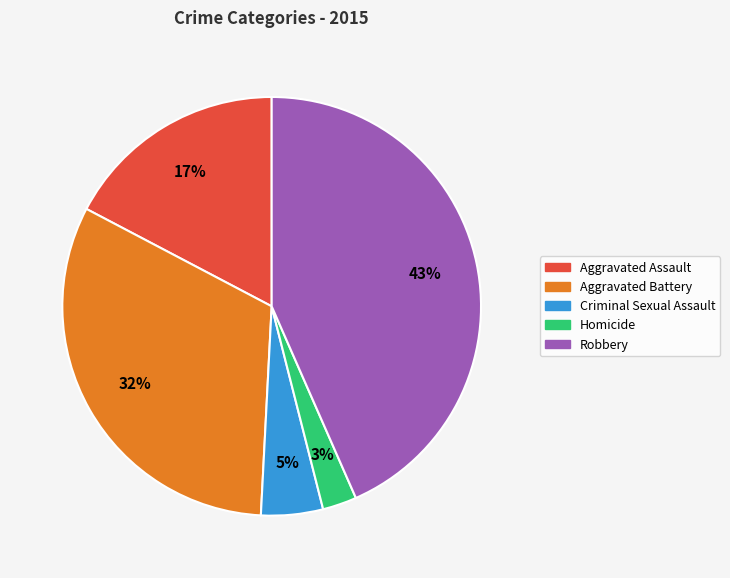

How many slices are in this pie chart?

5